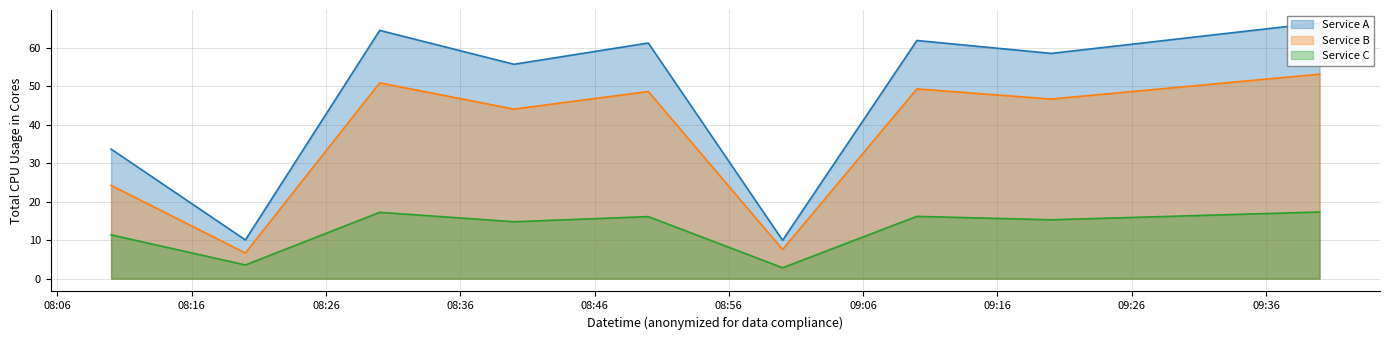

At how many categories does at least one series exceed 31?

8